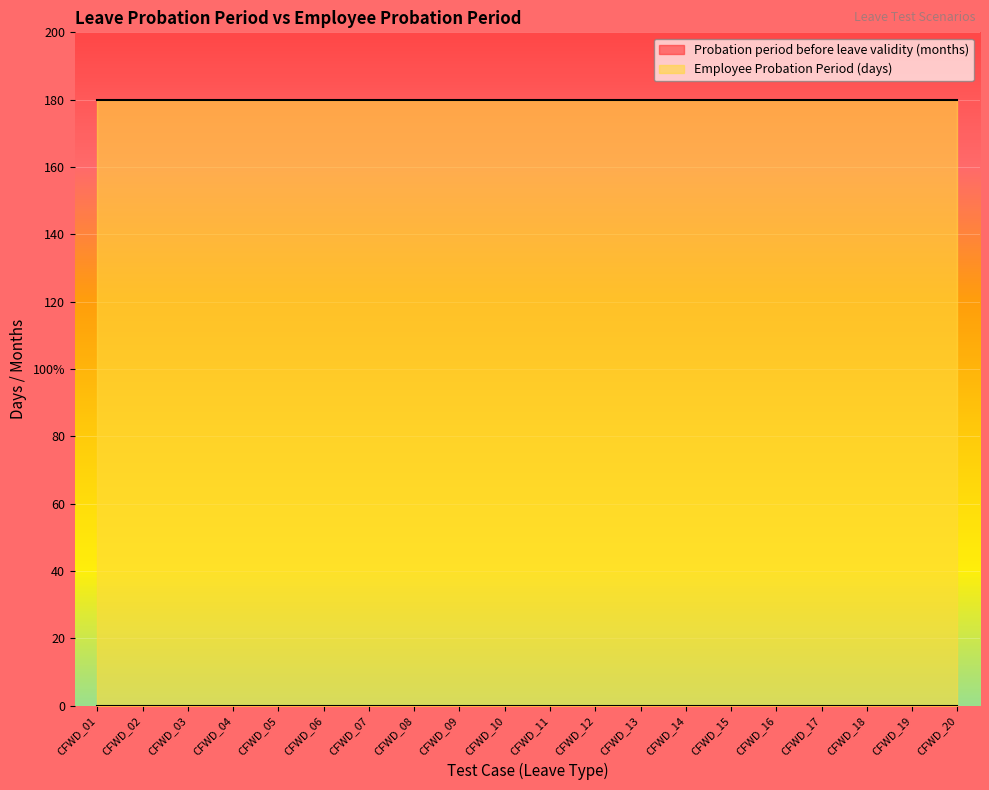

True or false: Employee Probation Period (days) and Probation period before leave validity (months) intersect in this chart.

False